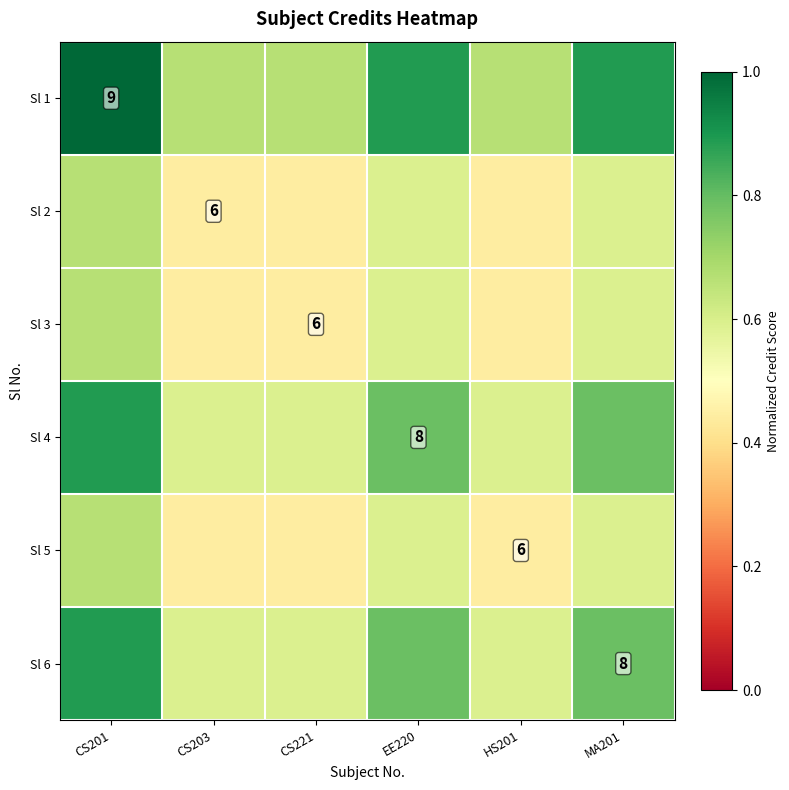

Is the value of Sl 6 at MA201 greater than the value of Sl 1 at CS201?

No